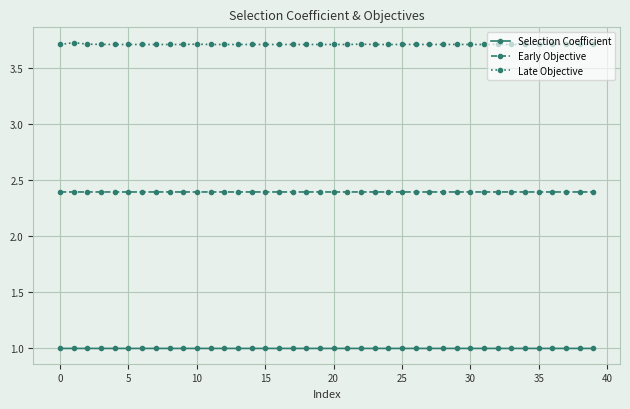

At how many categories does at least one series exceed 2?

40